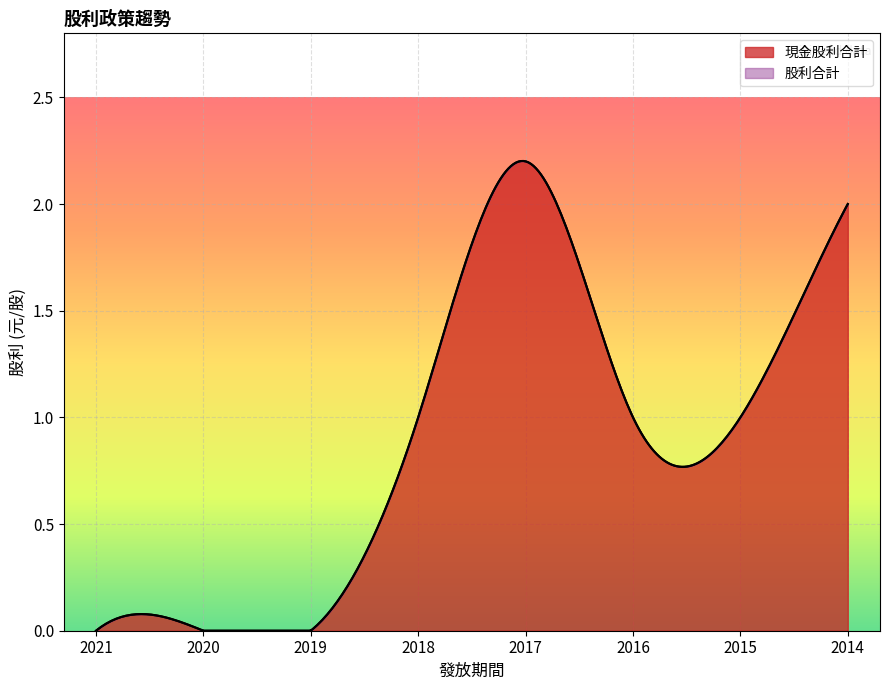

At how many categories does at least one series exceed 0?

5